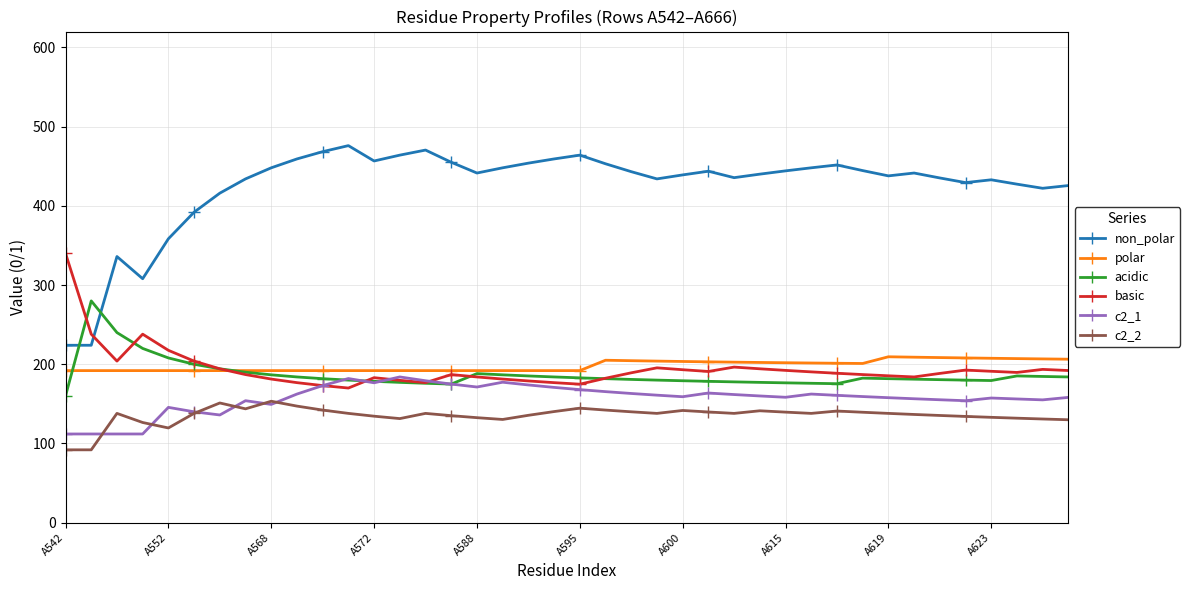

List the series in order of their peak value, highest first.

non_polar, basic, acidic, polar, c2_1, c2_2